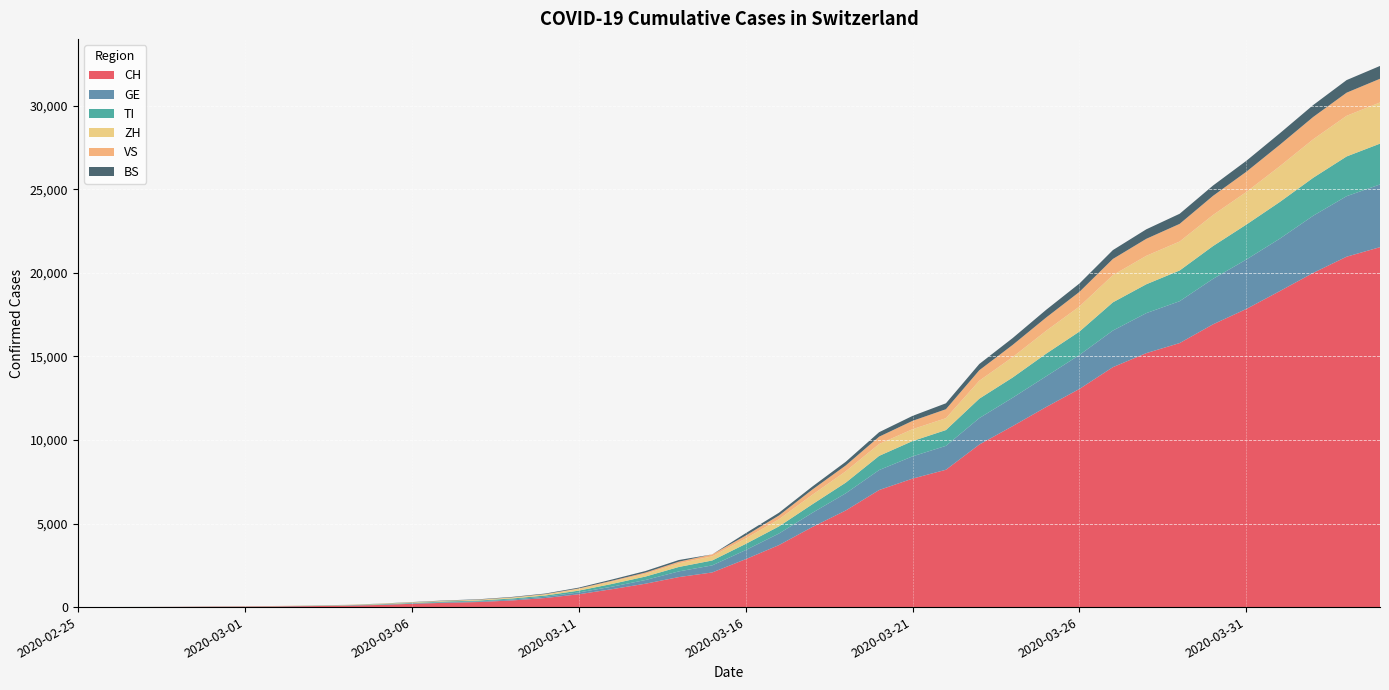

Reading left to right, what are all the values shown in this chart?

CH: 2020-02-25=0	2020-02-26=2	2020-02-27=6	2020-02-28=13	2020-02-29=23	2020-03-01=29	2020-03-02=40	2020-03-03=59	2020-03-04=83	2020-03-05=125	2020-03-06=197	2020-03-07=257	2020-03-08=303	2020-03-09=396	2020-03-10=542	2020-03-11=766	2020-03-12=1072	2020-03-13=1398	2020-03-14=1795	2020-03-15=2072	2020-03-16=2864	2020-03-17=3710	2020-03-18=4793	2020-03-19=5781	2020-03-20=7005	2020-03-21=7686	2020-03-22=8217	2020-03-23=9726	2020-03-24=10830	2020-03-25=11969	2020-03-26=13053	2020-03-27=14355	2020-03-28=15194	2020-03-29=15797	2020-03-30=16919	2020-03-31=17841	2020-04-01=18907	2020-04-02=19996	2020-04-03=20964	2020-04-04=21534
GE: 2020-02-25=0	2020-02-26=1	2020-02-27=1	2020-02-28=4	2020-02-29=8	2020-03-01=9	2020-03-02=10	2020-03-03=13	2020-03-04=14	2020-03-05=17	2020-03-06=25	2020-03-07=38	2020-03-08=40	2020-03-09=56	2020-03-10=76	2020-03-11=109	2020-03-12=150	2020-03-13=222	2020-03-14=340	2020-03-15=423	2020-03-16=544	2020-03-17=692	2020-03-18=848	2020-03-19=1027	2020-03-20=1194	2020-03-21=1331	2020-03-22=1430	2020-03-23=1582	2020-03-24=1699	2020-03-25=1837	2020-03-26=2033	2020-03-27=2190	2020-03-28=2393	2020-03-29=2505	2020-03-30=2721	2020-03-31=2958	2020-04-01=3137	2020-04-02=3420	2020-04-03=3621	2020-04-04=3753
TI: 2020-02-25=0	2020-02-26=1	2020-02-27=1	2020-02-28=1	2020-02-29=2	2020-03-01=2	2020-03-02=4	2020-03-03=8	2020-03-04=13	2020-03-05=25	2020-03-06=28	2020-03-07=41	2020-03-08=49	2020-03-09=61	2020-03-10=75	2020-03-11=108	2020-03-12=163	2020-03-13=206	2020-03-14=265	2020-03-15=293	2020-03-16=368	2020-03-17=426	2020-03-18=511	2020-03-19=638	2020-03-20=849	2020-03-21=916	2020-03-22=945	2020-03-23=1162	2020-03-24=1209	2020-03-25=1354	2020-03-26=1401	2020-03-27=1688	2020-03-28=1727	2020-03-29=1837	2020-03-30=1962	2020-03-31=2091	2020-04-01=2195	2020-04-02=2271	2020-04-03=2377	2020-04-04=2442
ZH: 2020-02-25=0	2020-02-26=0	2020-02-27=2	2020-02-28=2	2020-02-29=6	2020-03-01=7	2020-03-02=10	2020-03-03=13	2020-03-04=15	2020-03-05=23	2020-03-06=29	2020-03-07=34	2020-03-08=40	2020-03-09=49	2020-03-10=62	2020-03-11=101	2020-03-12=140	2020-03-13=163	2020-03-14=218	2020-03-15=250	2020-03-16=326	2020-03-17=429	2020-03-18=568	2020-03-19=679	2020-03-20=711	2020-03-21=711	2020-03-22=711	2020-03-23=1074	2020-03-24=1222	2020-03-25=1369	2020-03-26=1501	2020-03-27=1628	2020-03-28=1702	2020-03-29=1734	2020-03-30=1860	2020-03-31=1951	2020-04-01=2140	2020-04-02=2304	2020-04-03=2432	2020-04-04=2465
VS: 2020-02-25=0	2020-02-26=0	2020-02-27=0	2020-02-28=1	2020-02-29=1	2020-03-01=2	2020-03-02=3	2020-03-03=3	2020-03-04=4	2020-03-05=5	2020-03-06=6	2020-03-07=7	2020-03-08=12	2020-03-09=17	2020-03-10=22	2020-03-11=30	2020-03-12=53	2020-03-13=76	2020-03-14=98	2020-03-15=115	2020-03-16=172	2020-03-17=225	2020-03-18=312	2020-03-19=349	2020-03-20=436	2020-03-21=498	2020-03-22=535	2020-03-23=628	2020-03-24=728	2020-03-25=793	2020-03-26=874	2020-03-27=968	2020-03-28=1017	2020-03-29=1055	2020-03-30=1144	2020-03-31=1211	2020-04-01=1282	2020-04-02=1334	2020-04-03=1383	2020-04-04=1416
BS: 2020-02-25=0	2020-02-26=0	2020-02-27=1	2020-02-28=1	2020-02-29=1	2020-03-01=1	2020-03-02=1	2020-03-03=3	2020-03-04=3	2020-03-05=8	2020-03-06=15	2020-03-07=21	2020-03-08=24	2020-03-09=28	2020-03-10=33	2020-03-11=49	2020-03-12=73	2020-03-13=92	2020-03-14=100	2020-03-15=0	2020-03-16=143	2020-03-17=164	2020-03-18=181	2020-03-19=220	2020-03-20=270	2020-03-21=297	2020-03-22=356	2020-03-23=374	2020-03-24=410	2020-03-25=462	2020-03-26=501	2020-03-27=530	2020-03-28=569	2020-03-29=605	2020-03-30=617	2020-03-31=653	2020-04-01=687	2020-04-02=714	2020-04-03=754	2020-04-04=767